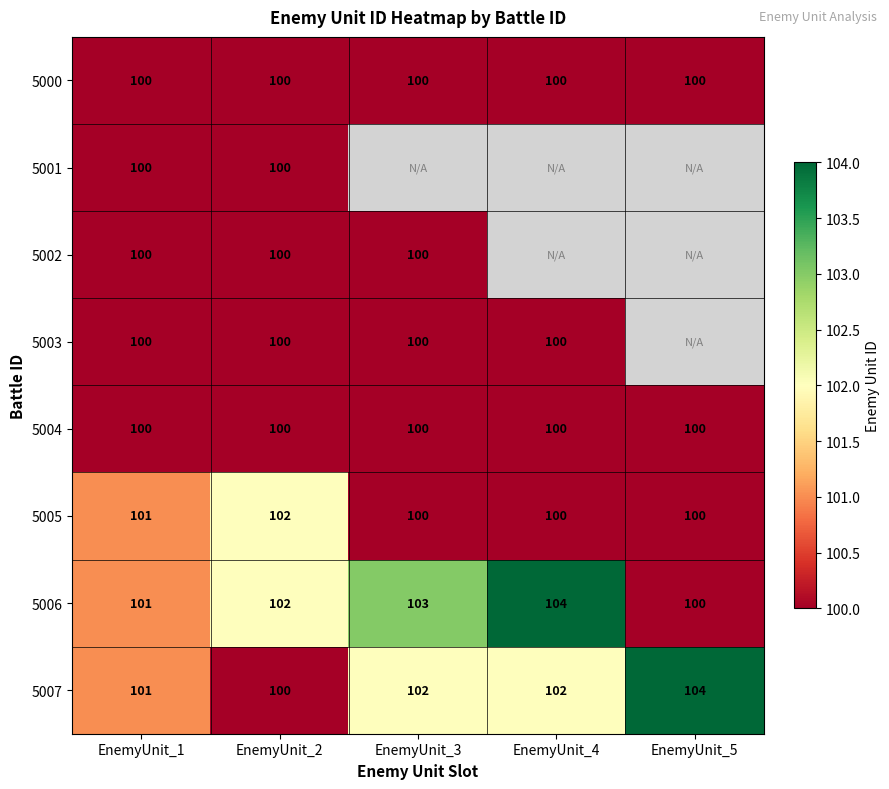

Is the value of 5007 at EnemyUnit_4 greater than the value of 5002 at EnemyUnit_1?

Yes